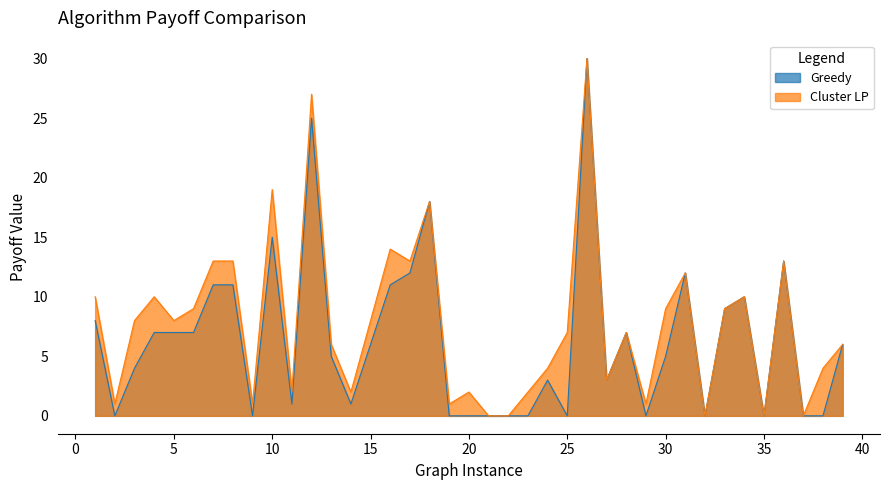

How many interior local peaks does the Greedy series have?

9